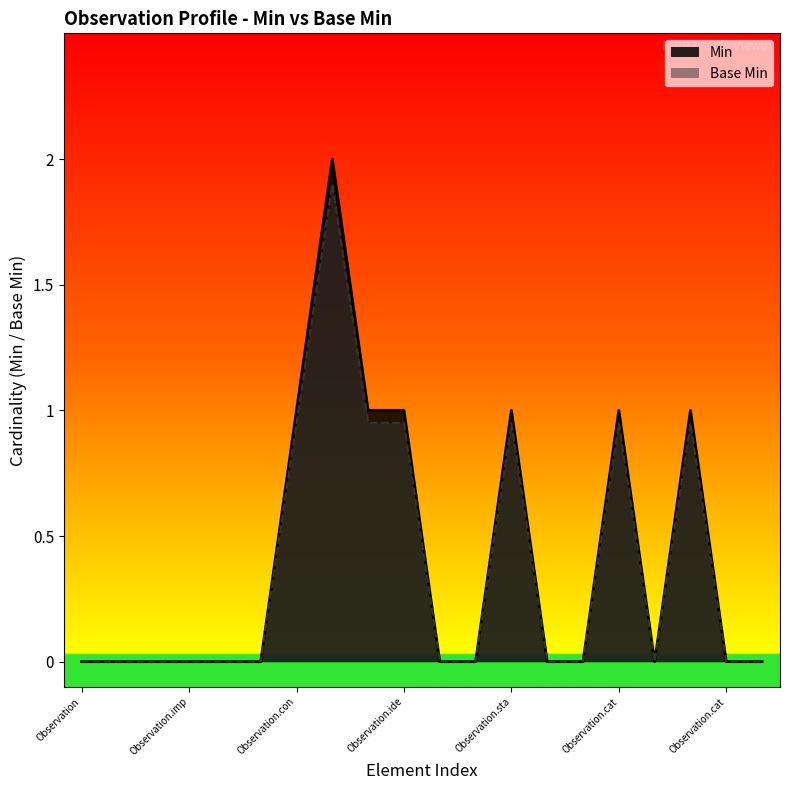

Does the chart have visible grid lines?

No